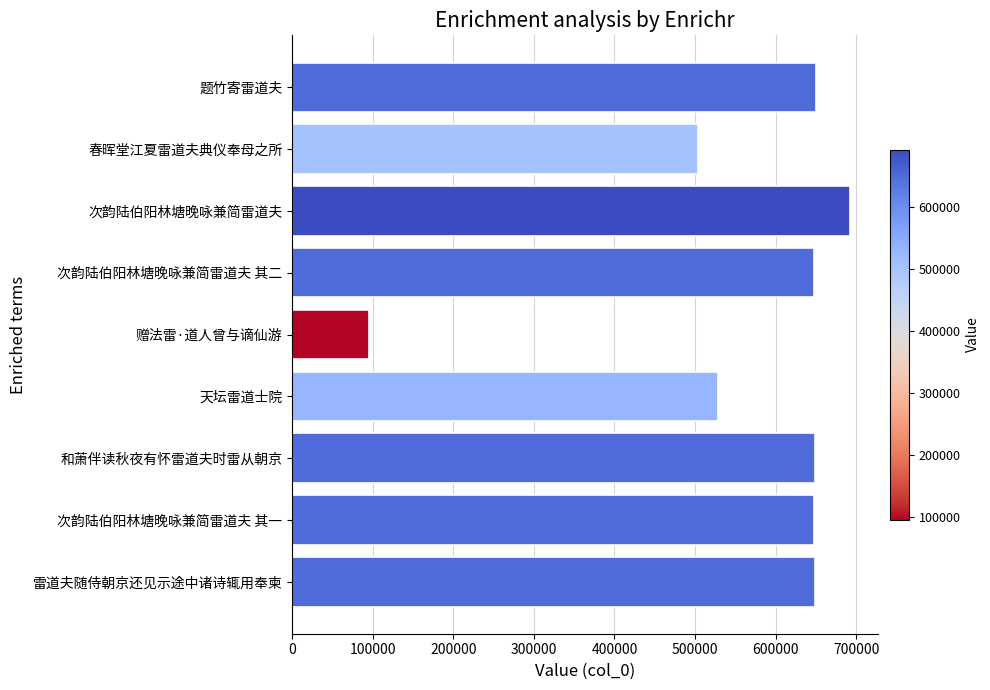

What is the average value?

562763